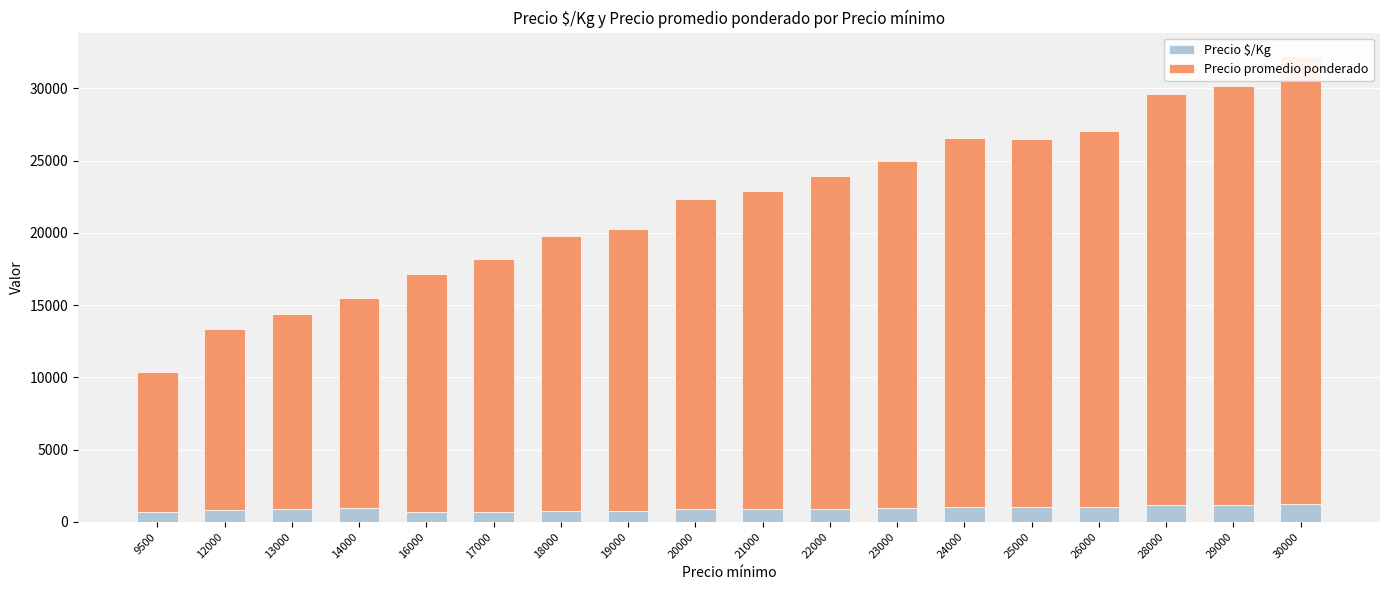

Reading left to right, list all the values displayed in this chart.

Precio $/Kg: 9500=650	12000=833	13000=900	14000=967	16000=660	17000=700	18000=760	19000=780	20000=860	21000=880	22000=920	23000=960	24000=1040	25000=1020	26000=1040	28000=1140	29000=1160	30000=1240
Precio promedio ponderado: 9500=9750	12000=12500	13000=13500	14000=14500	16000=16500	17000=17500	18000=19000	19000=19500	20000=21500	21000=22000	22000=23000	23000=24000	24000=25500	25000=25500	26000=26000	28000=28500	29000=29000	30000=31000